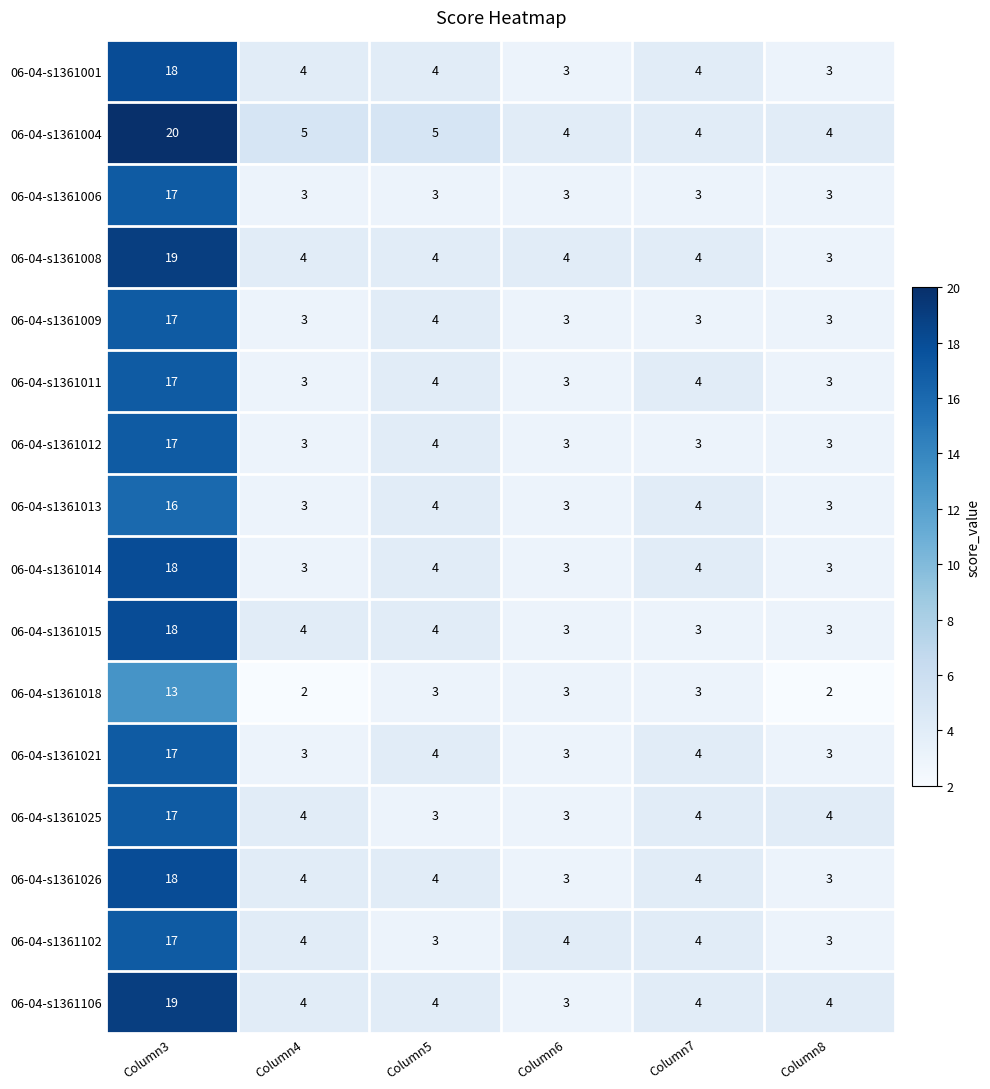

What is the greatest value displayed?

20